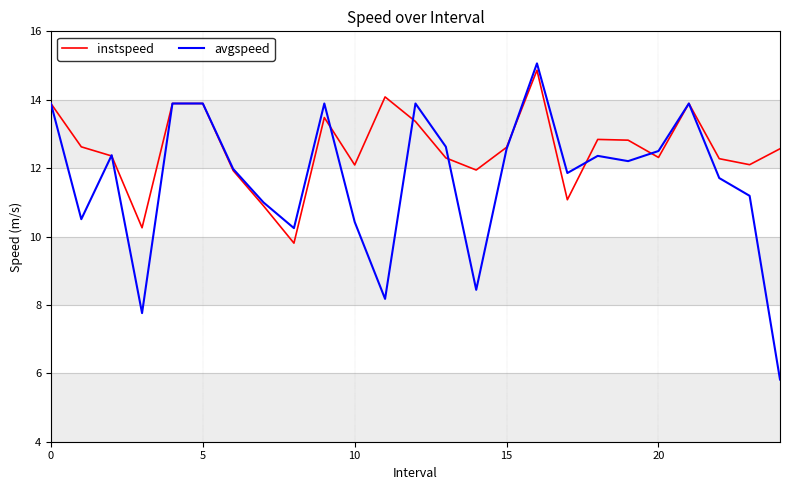

What is the minimum value shown in the chart?

5.8